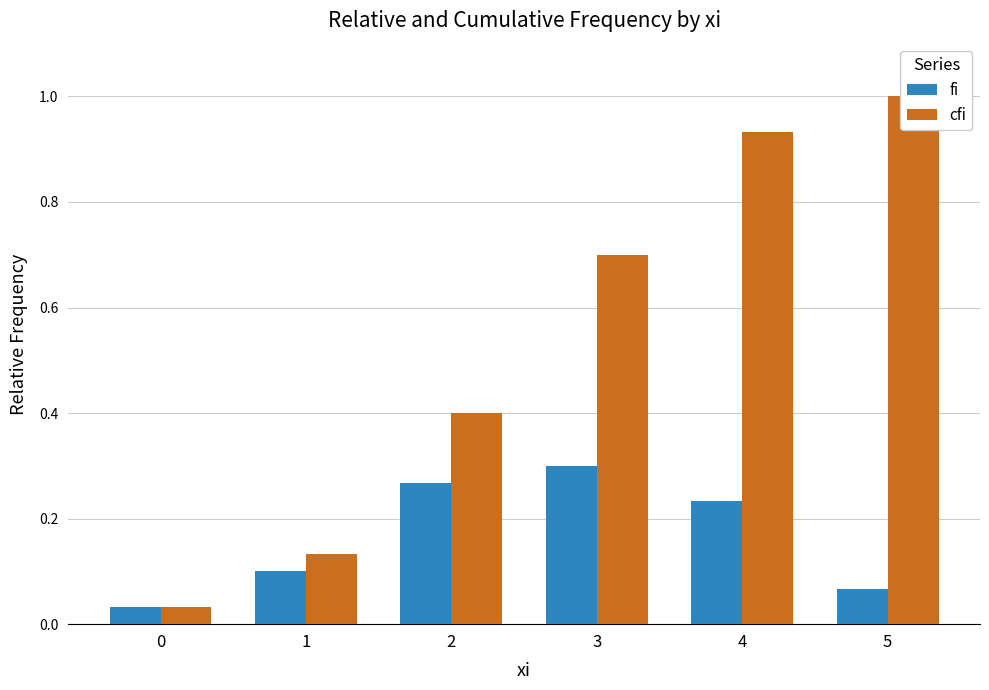

Which has a higher value, 2 or 4?

2